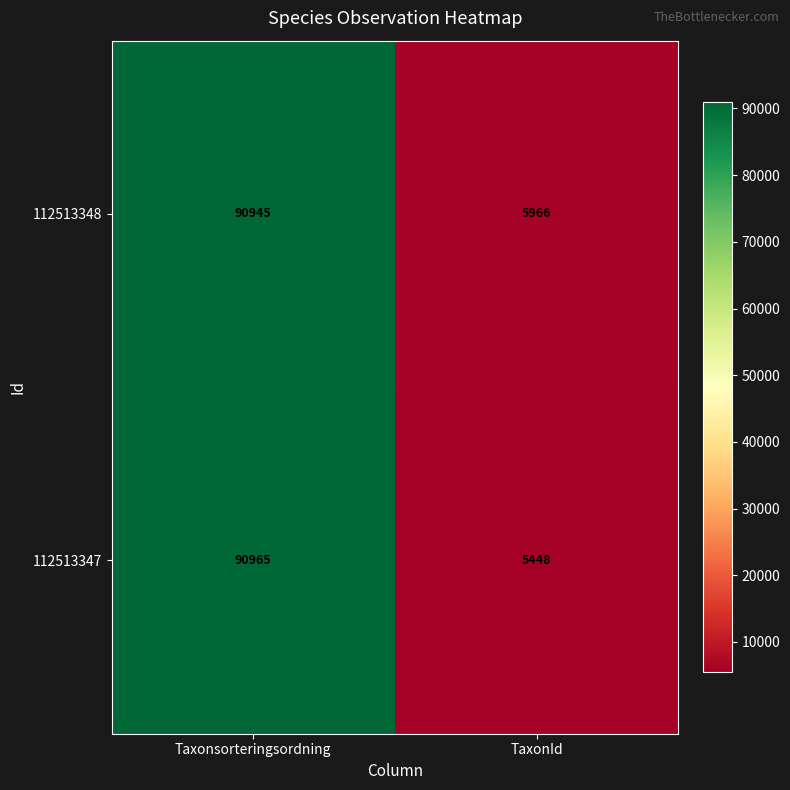

Reading left to right, transcribe all the data shown in this chart.

112513348: 90945	5966
112513347: 90965	5448